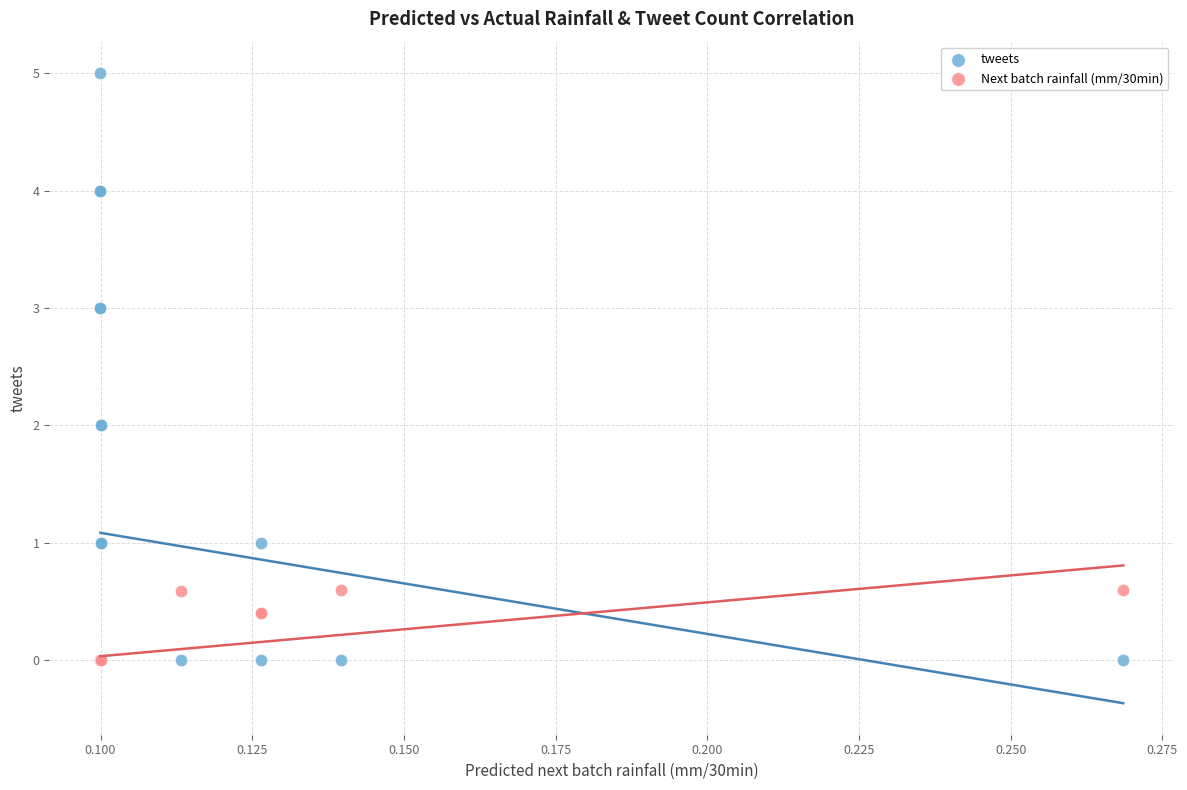

Which series contains the highest Y value?

tweets